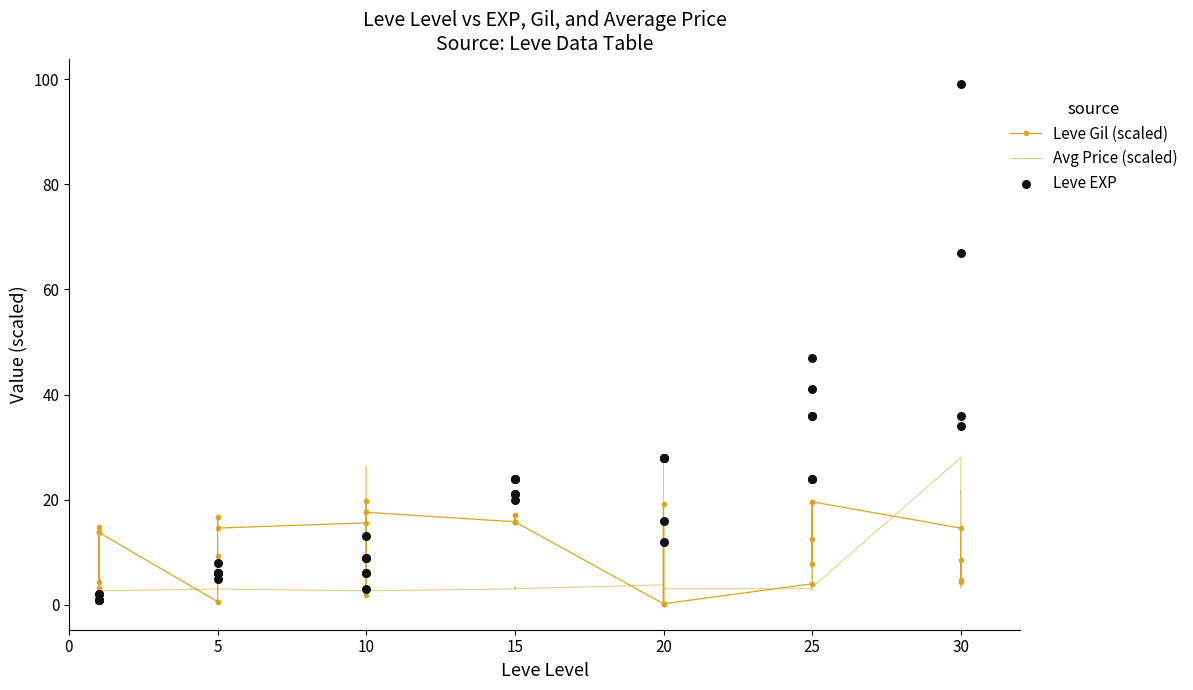

What are all the series names shown in the legend?

Leve Gil (scaled), Avg Price (scaled), Leve EXP